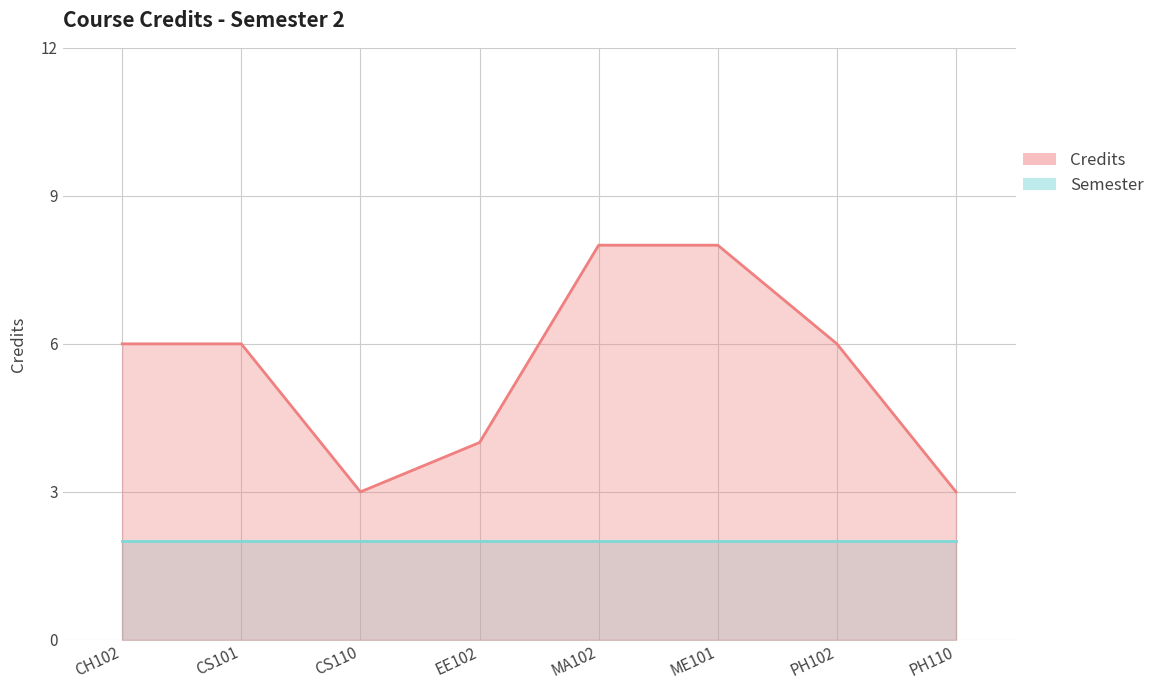

Does the chart have visible grid lines?

Yes